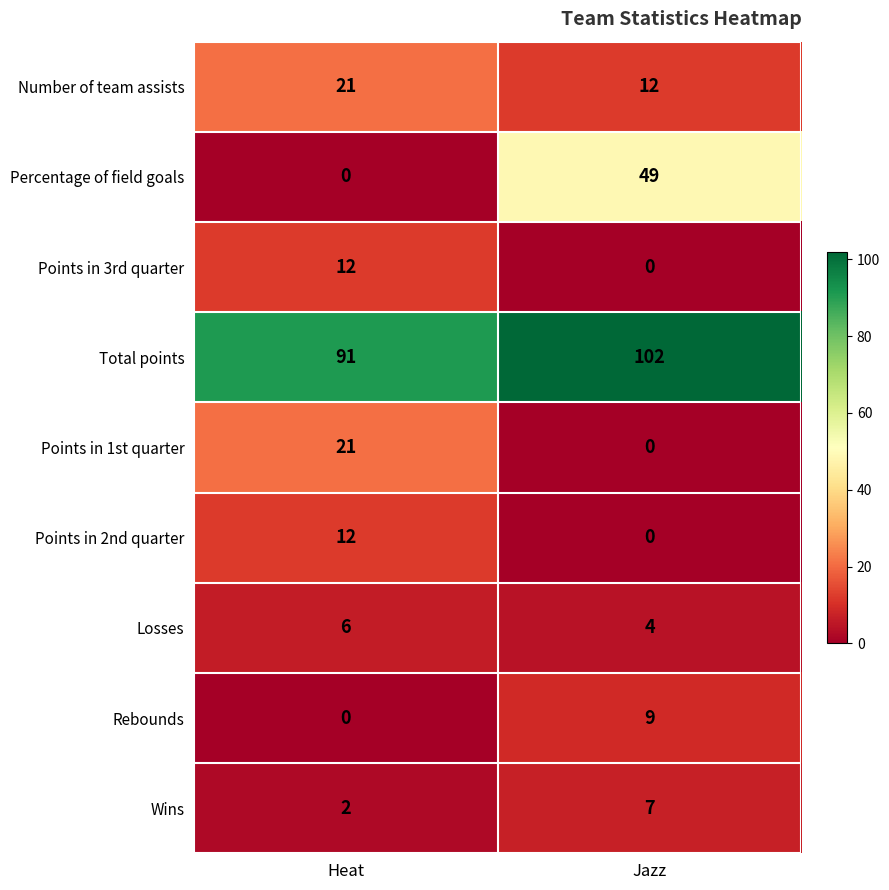

The Wins series shows 2 at Heat. True or false?

True